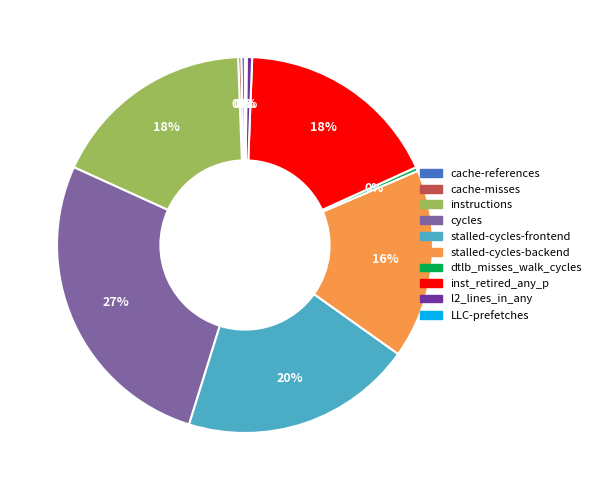

To the nearest percent, what is the difference between the stalled-cycles-frontend and inst_retired_any_p slice percentages?

2%